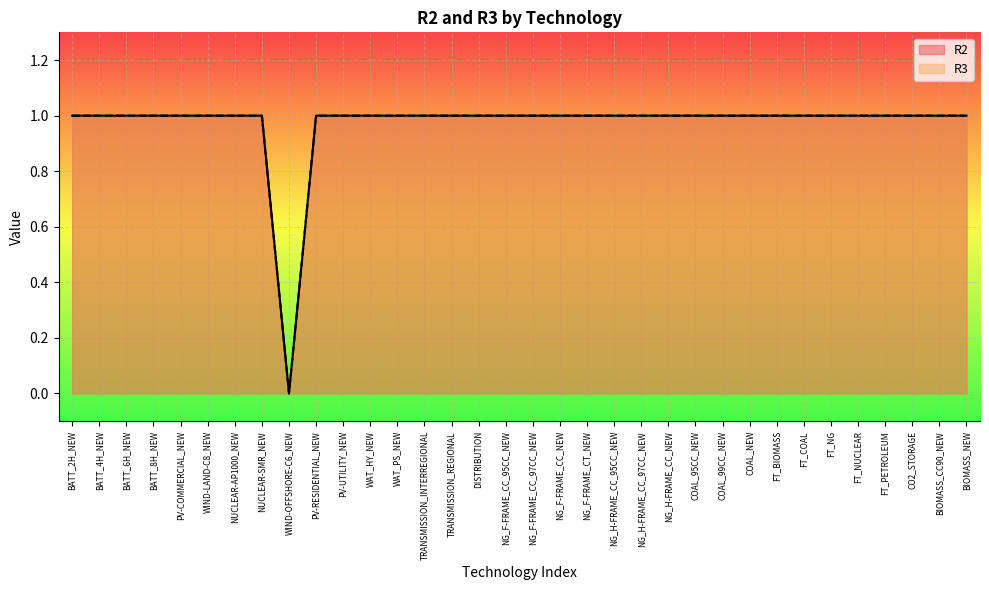

At which category does R2 reach its first local valley?

WIND-OFFSHORE-C6_NEW